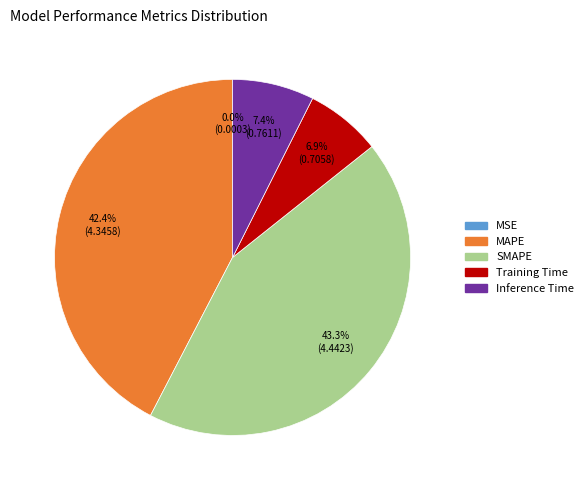

Is there a majority slice in this chart?

No